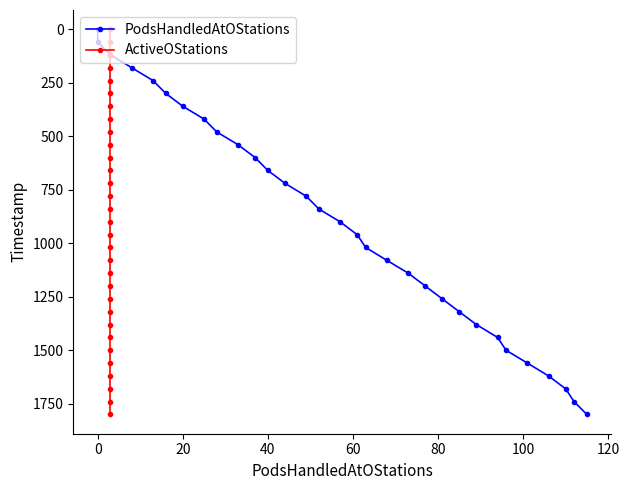

How many distinct data groups are displayed?

2